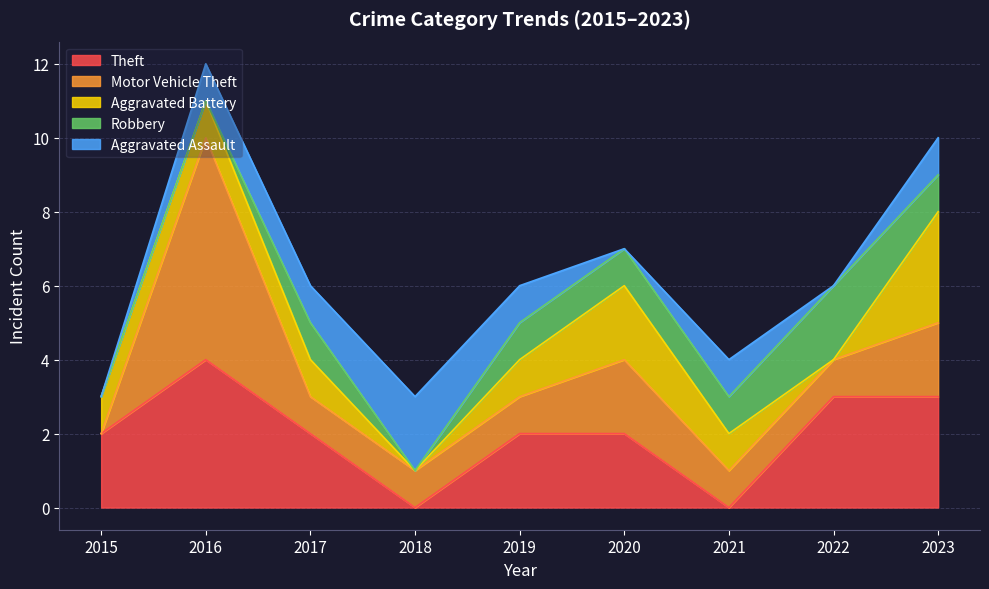

At 2015, list the series in order from largest to smallest.

Theft, Aggravated Battery, Motor Vehicle Theft, Robbery, Aggravated Assault